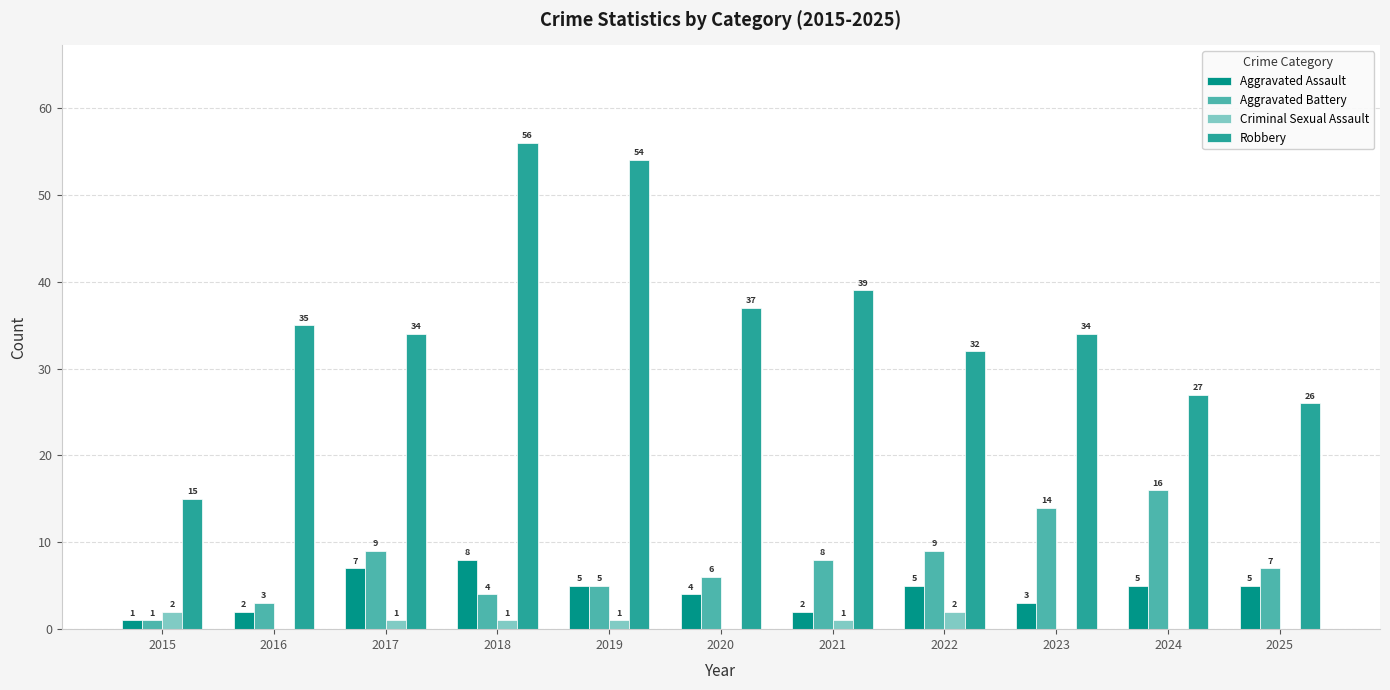

How many data points does each series have?

11